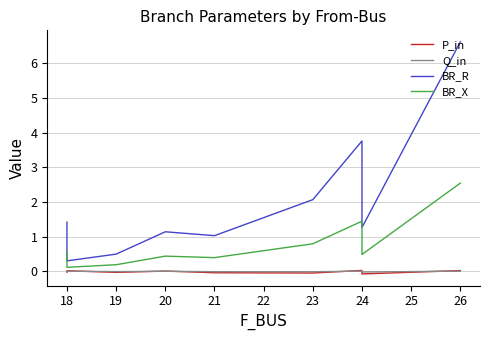

In BR_R, how many points are higher than both neighbors (excluding endpoints)?

2